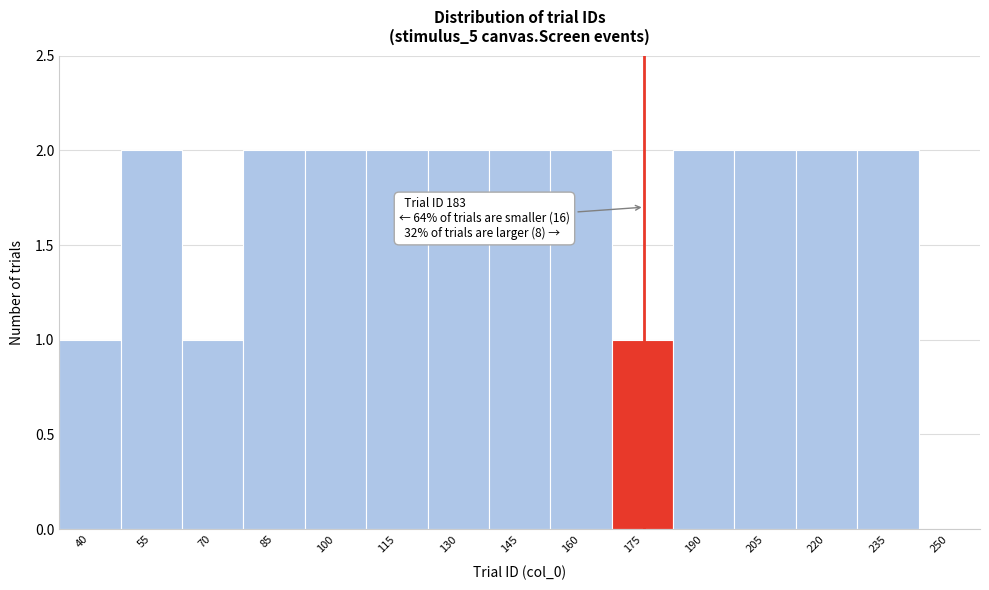

Approximately how many times larger is the value at 85 compared to 70?

2.0